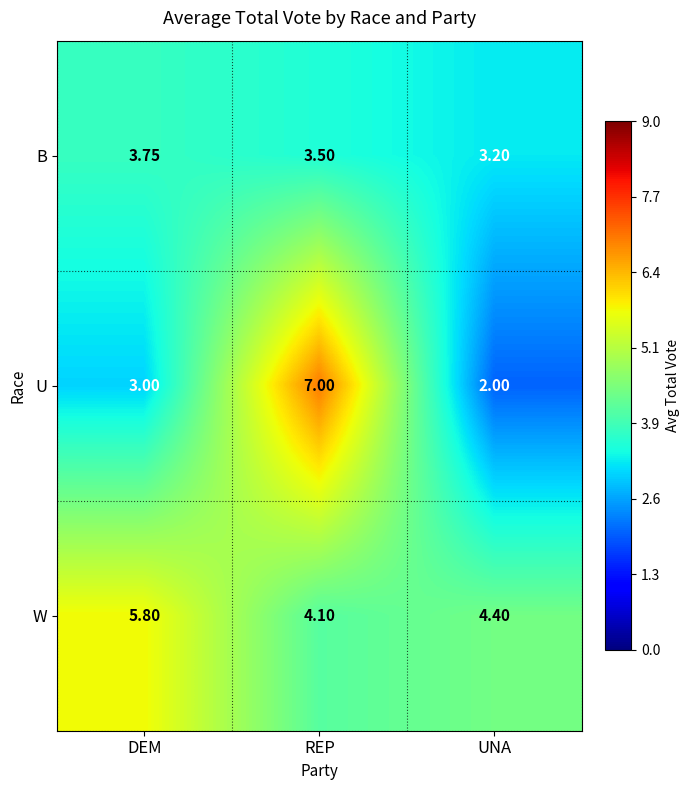

Which series has the largest range (max minus min)?

U